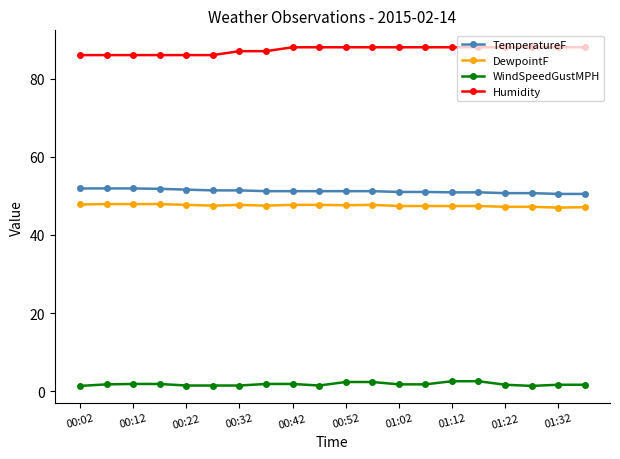

What is the difference between the maximum and minimum values in the Humidity series?

2.0